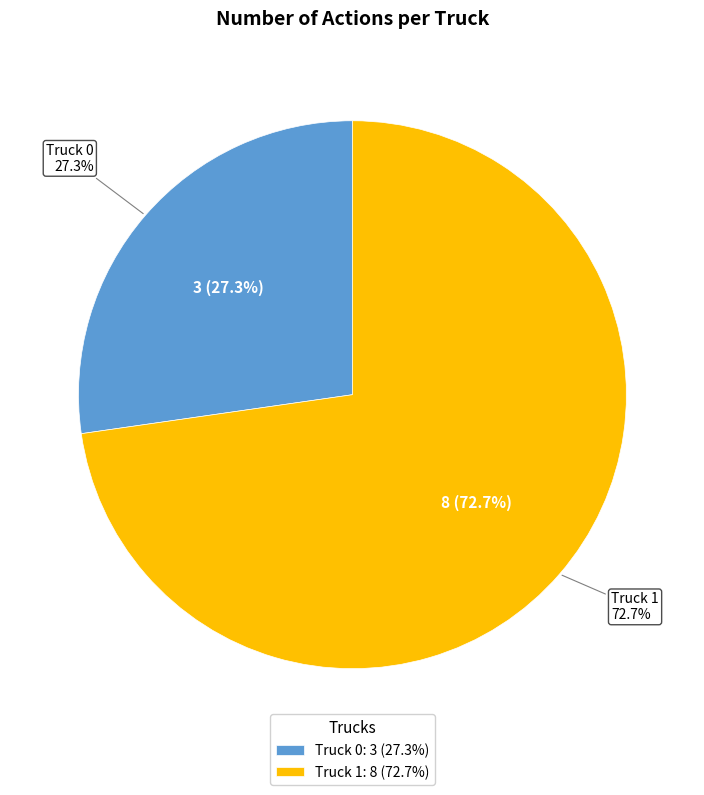

True or false: Truck 1 accounts for 61% of the total.

False